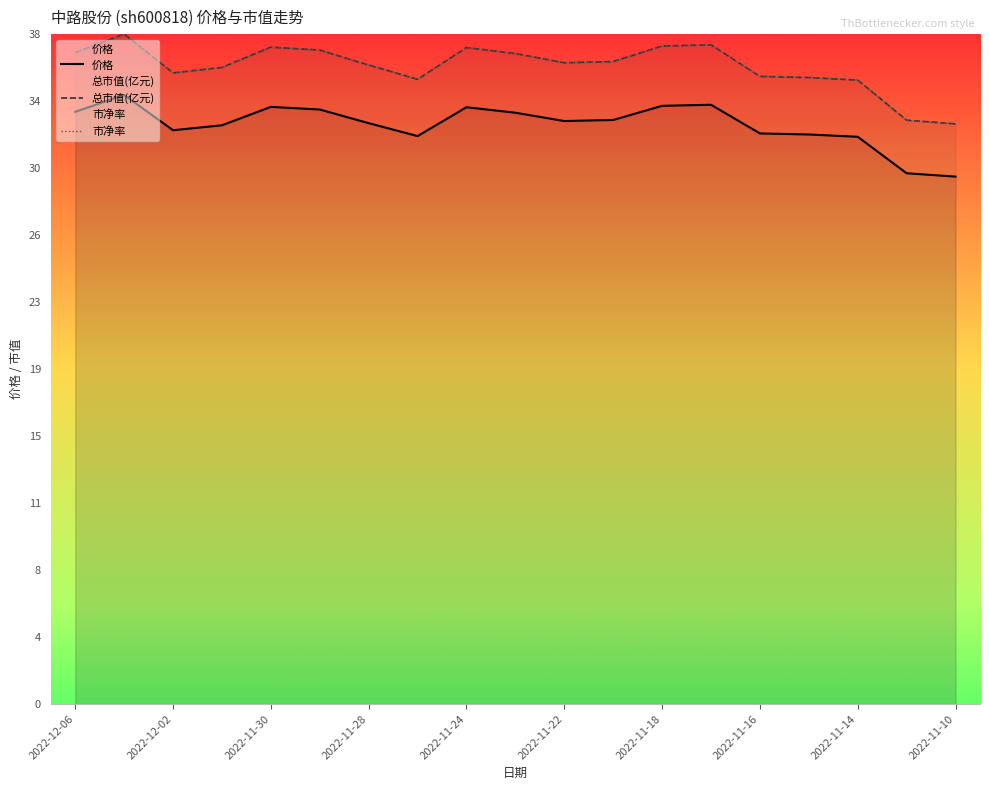

True or false: 价格 and 市净率 intersect in this chart.

False